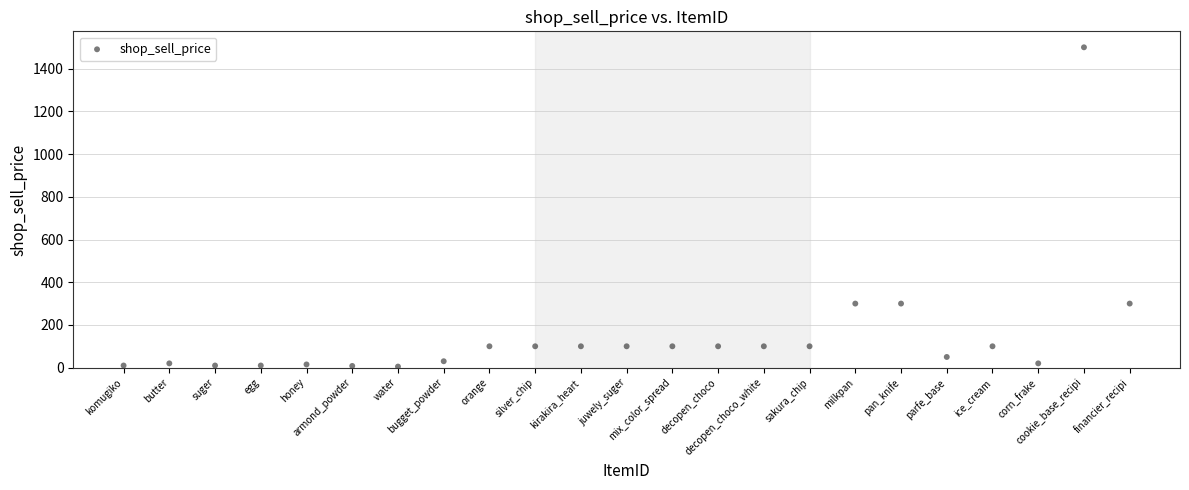

What is the range of Y values (max minus min)?

1495